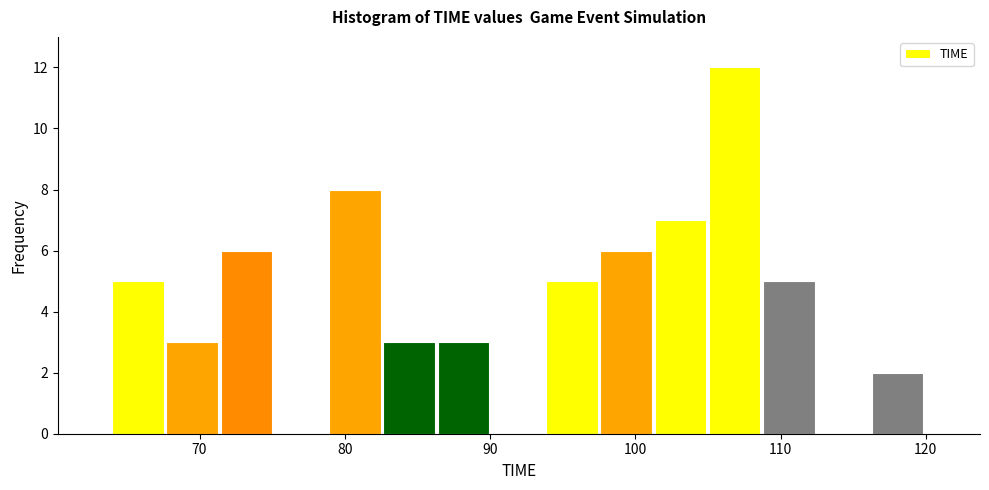

Around what value on the x-axis is the tallest bar? Give the approximate position of its centre, as read against the axis.

107